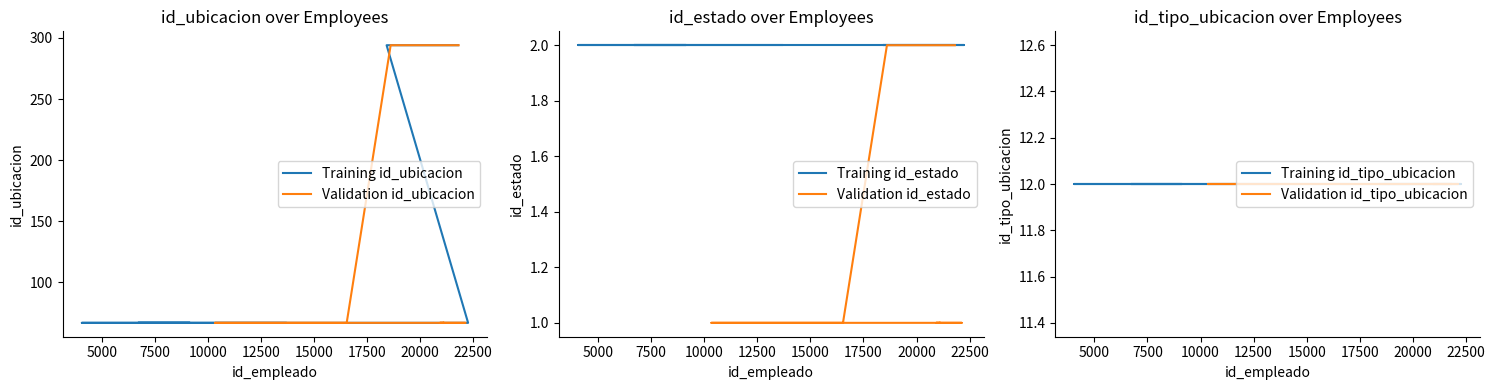

What is the total value across all series at 17500?

161